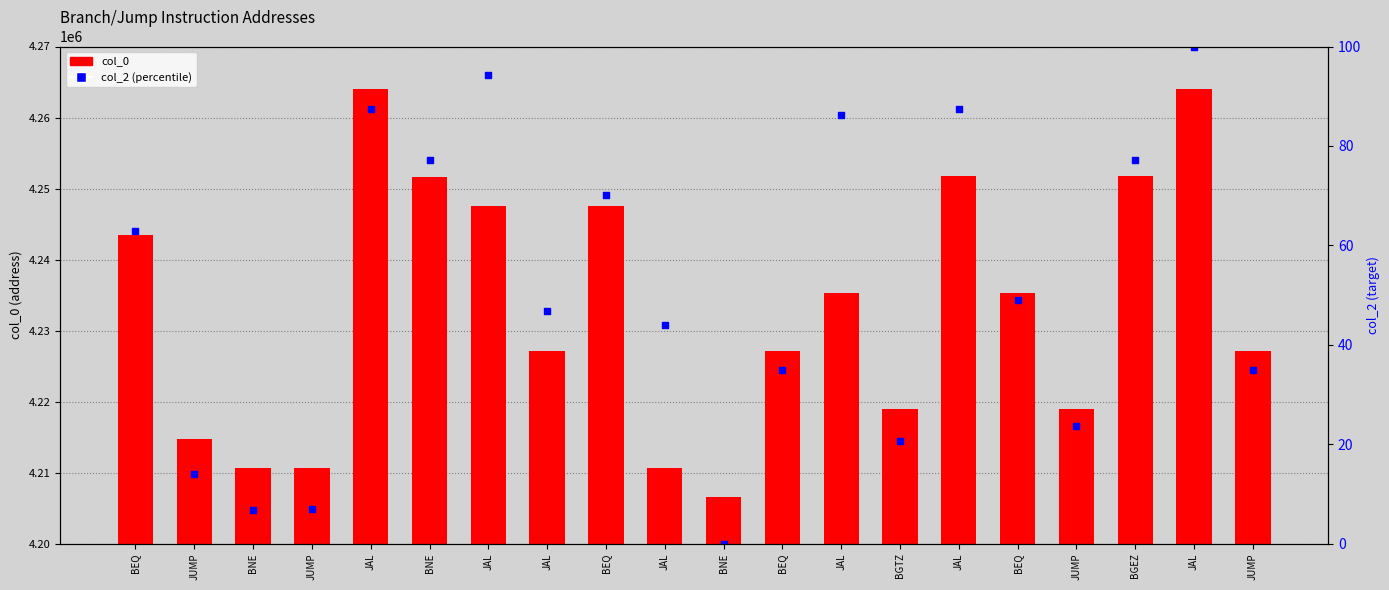

Which series reaches the minimum Y coordinate?

col_2 (percentile)